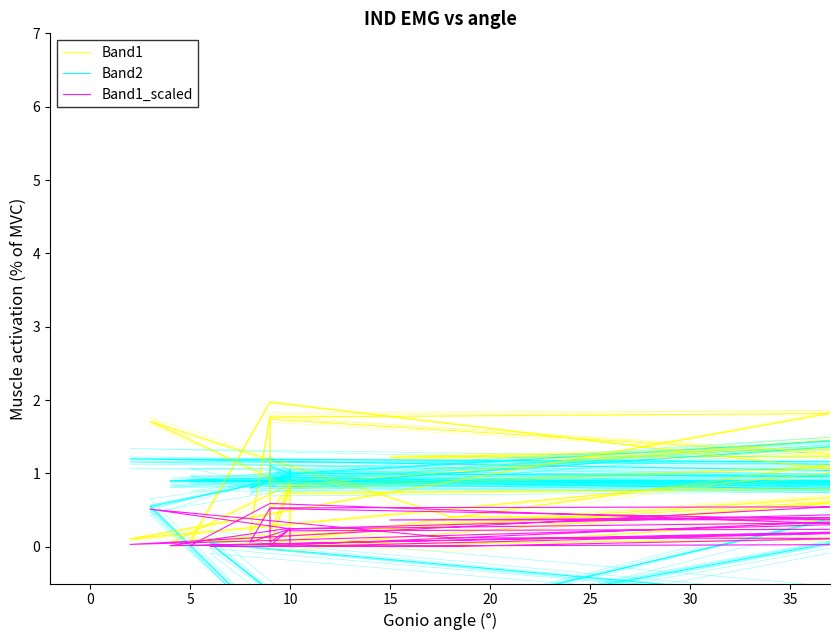

Is the value of Band1_scaled at 20 greater than the value of Band1 at 23?

No